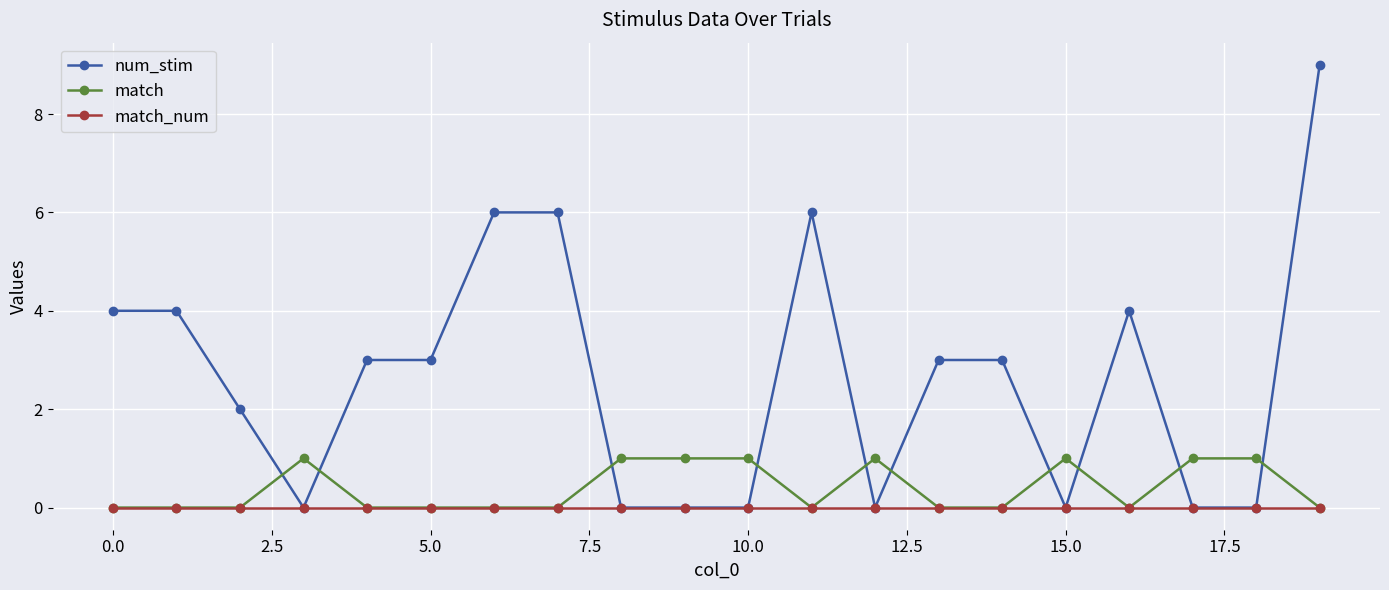

What is the maximum value shown in the chart?

9